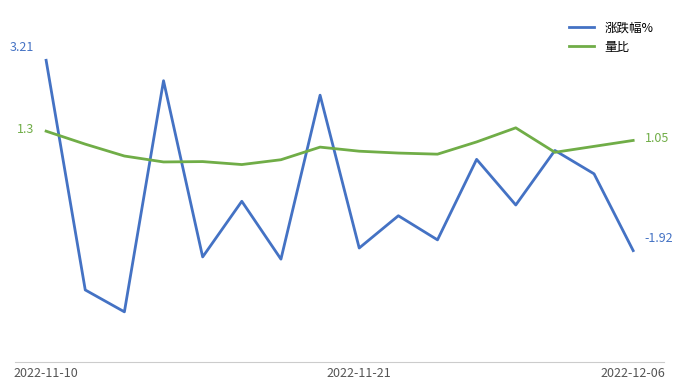

After their last crossing, which series has the higher values: 量比 or 涨跌幅%?

量比